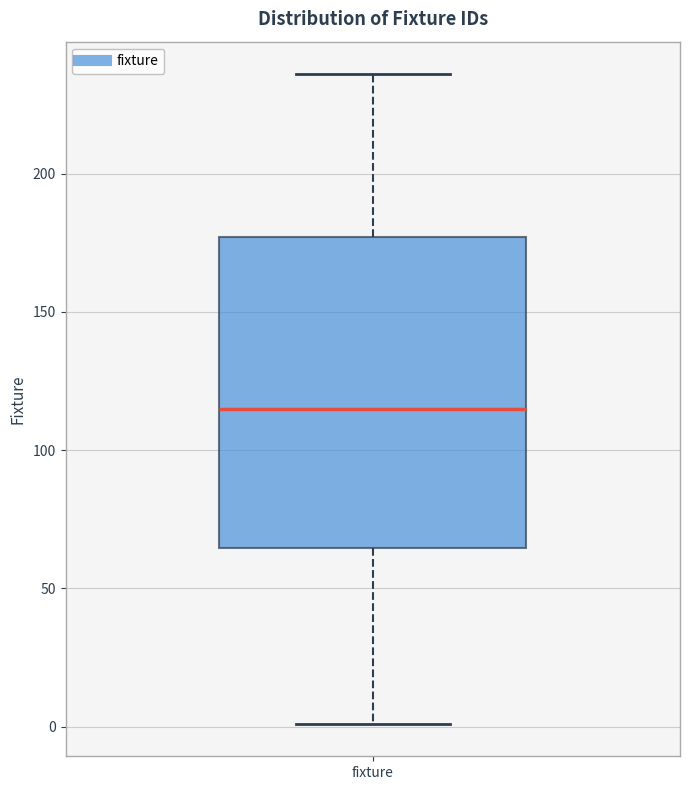

Read this box plot against the y-axis: the position of the median line, the range covered by the box, and the ends of both whiskers. The values are not printed on the chart, so give them approximately, as read against the axis.

median 115, box 65 to 175, whiskers 0 to 235